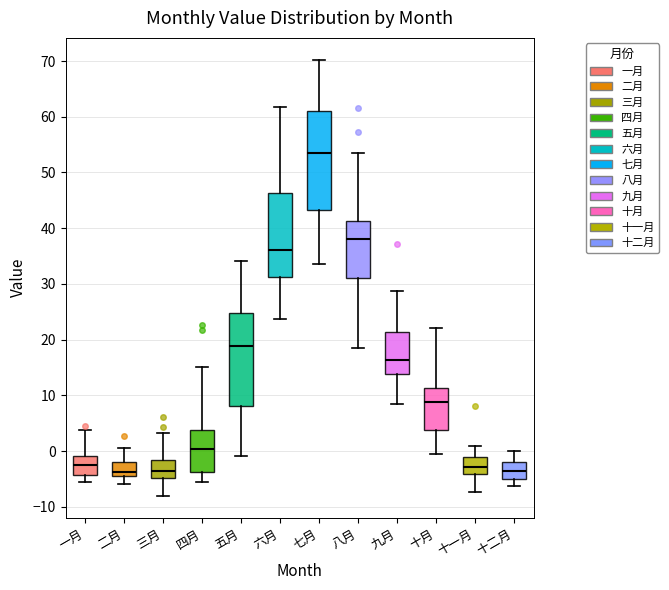

Where does the lower whisker of the box for 一月 end on the y-axis? The values are not printed on the chart, so give them approximately, as read against the axis.

-6